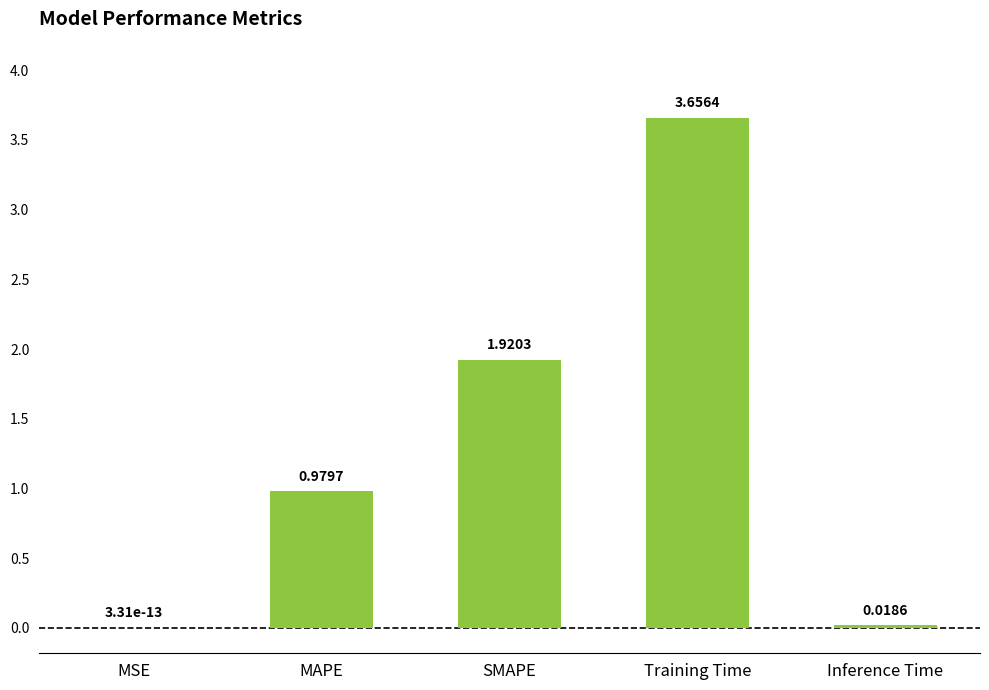

Between Training Time and Inference Time, which is larger?

Training Time